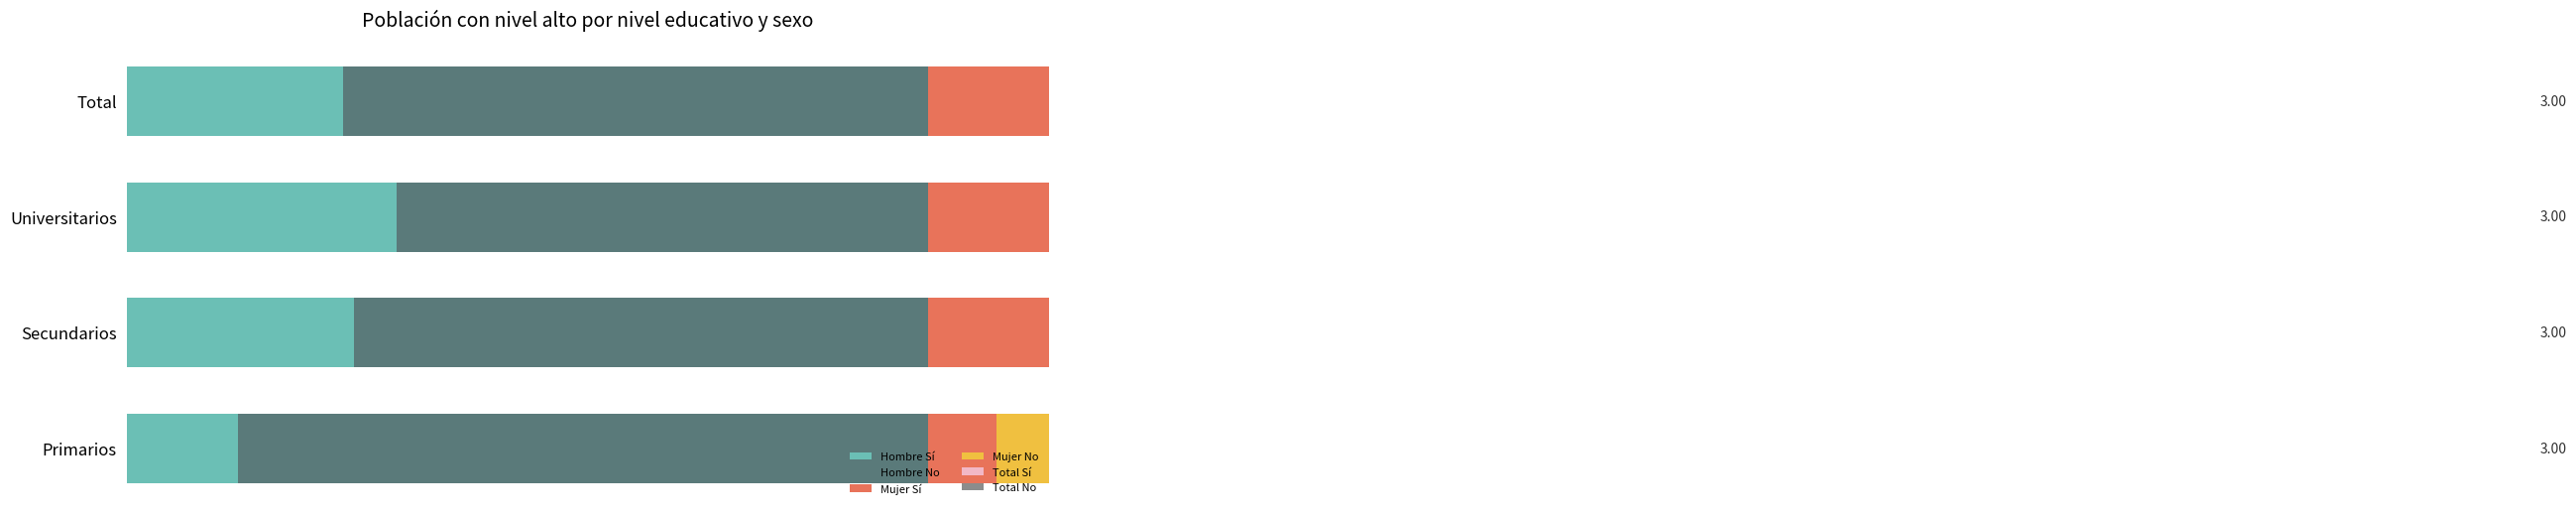

What is the value of the Mujer Sí bar at the 4th from the left?

0.2